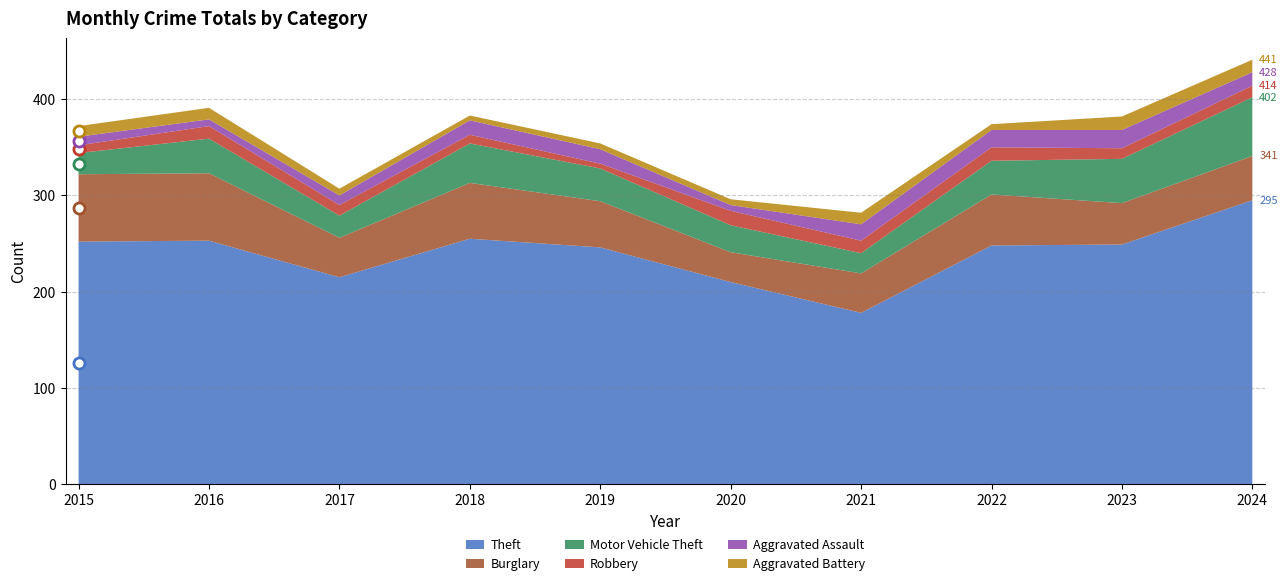

True or false: Theft and Robbery cross at least once.

False